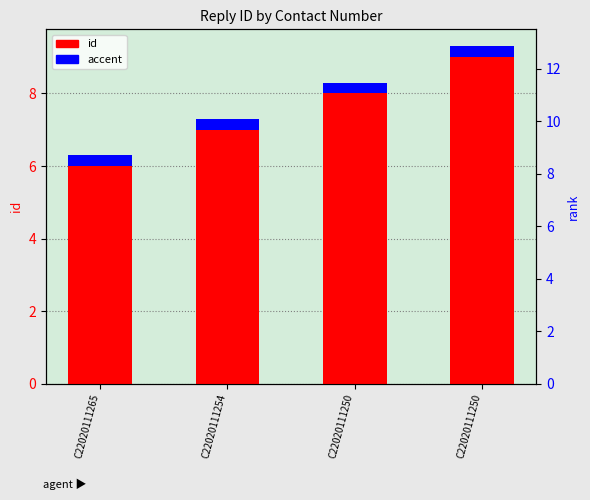

How many bars are there in total?

8